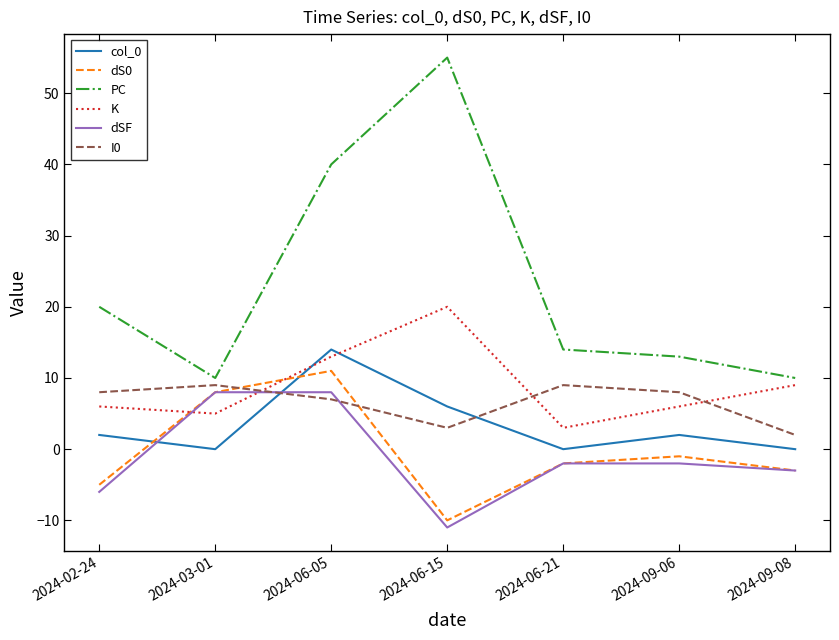

What are all the series names shown in the legend?

col_0, dS0, PC, K, dSF, I0